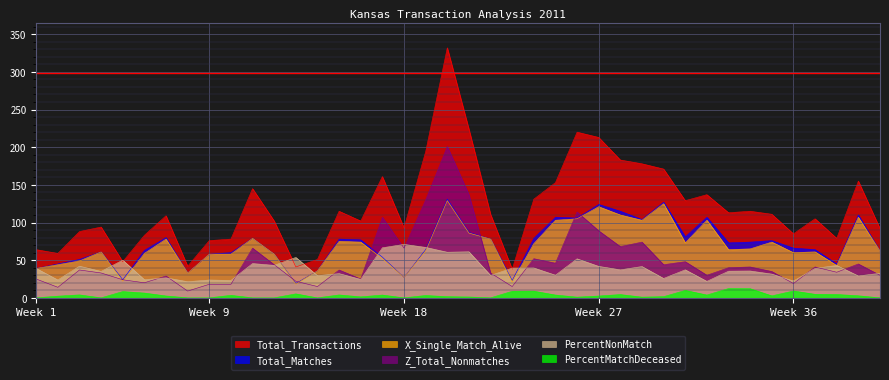

What are all the series names shown in the legend?

Total_Transactions, Total_Matches, X_Single_Match_Alive, Z_Total_Nonmatches, PercentNonMatch, PercentMatchDeceased